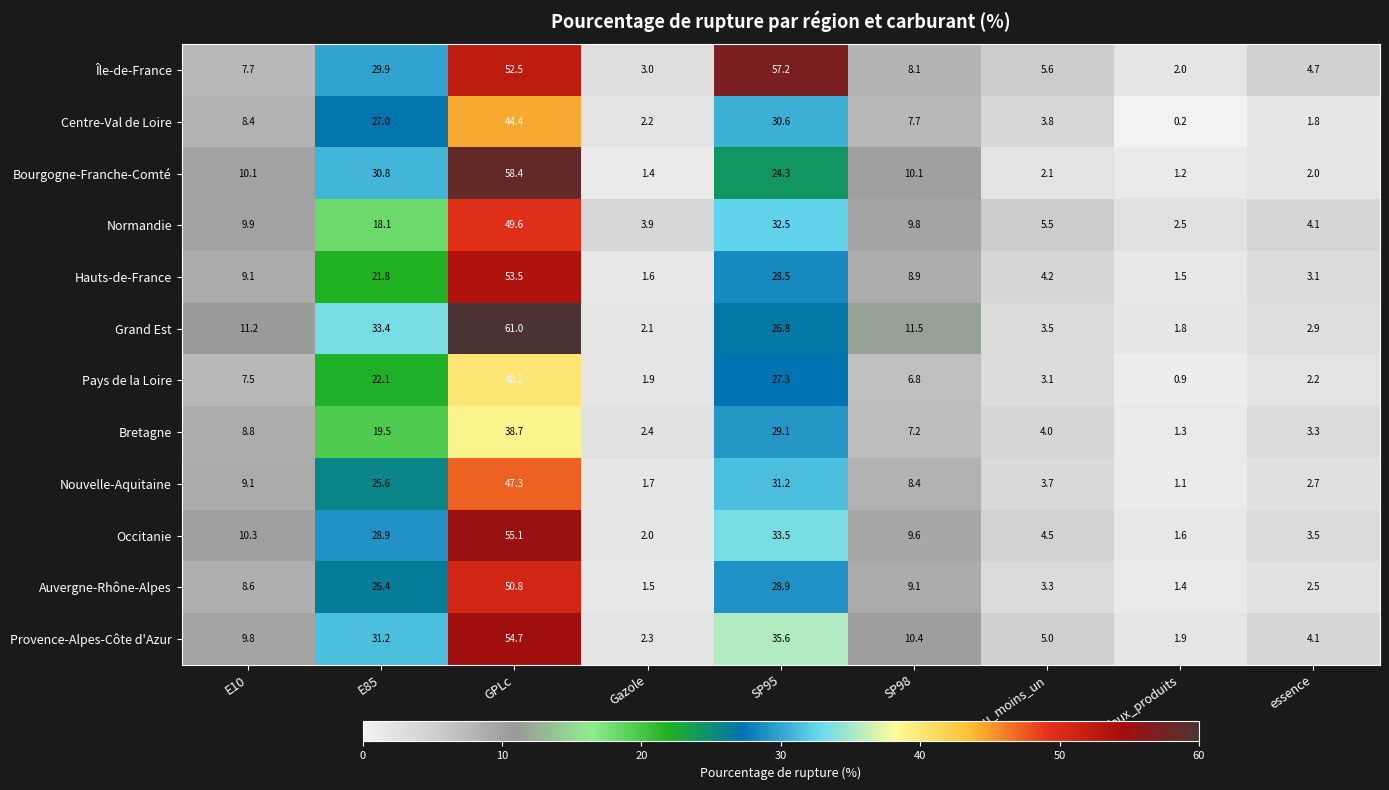

Read the Pays de la Loire value at GPLc.

40.2